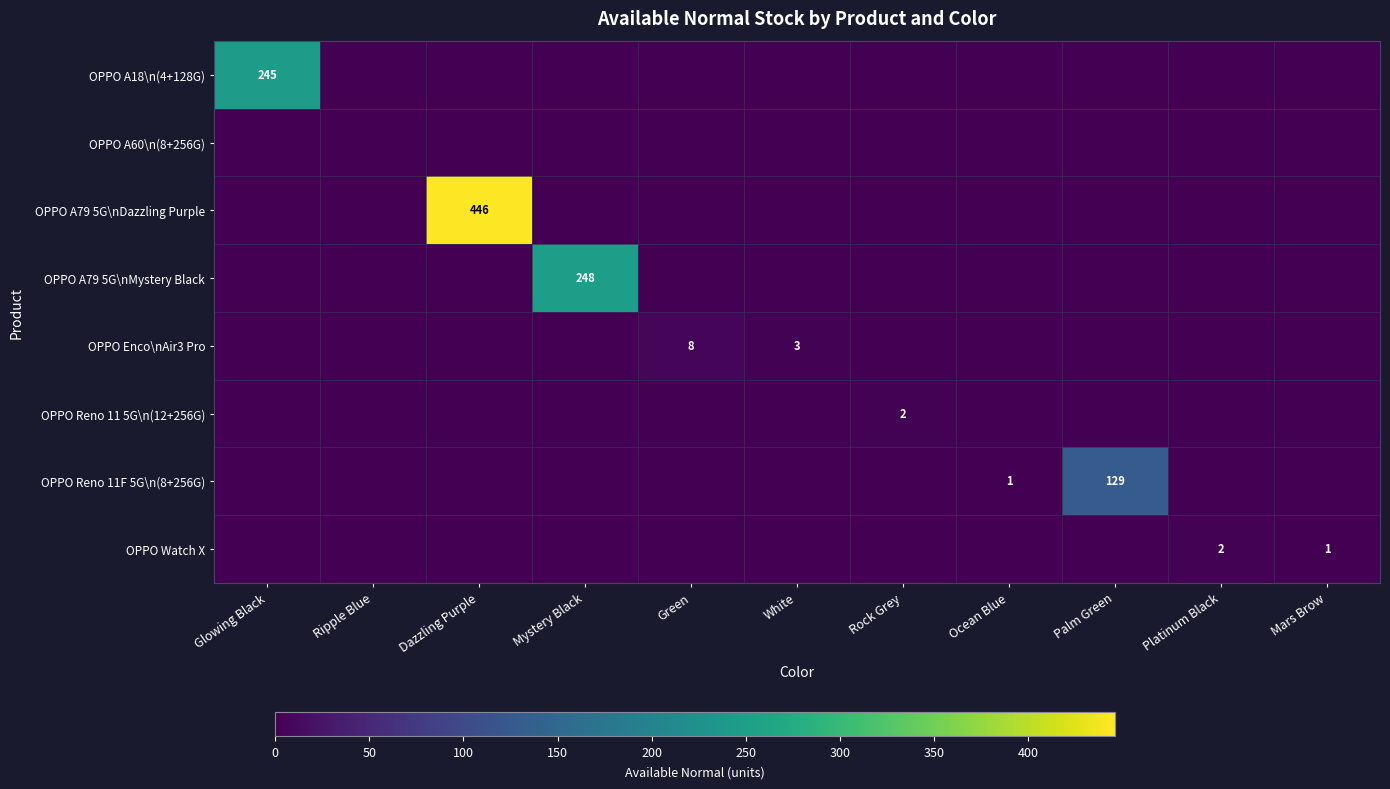

The value of OPPO Enco\nAir3 Pro at White is 1. True or false?

False